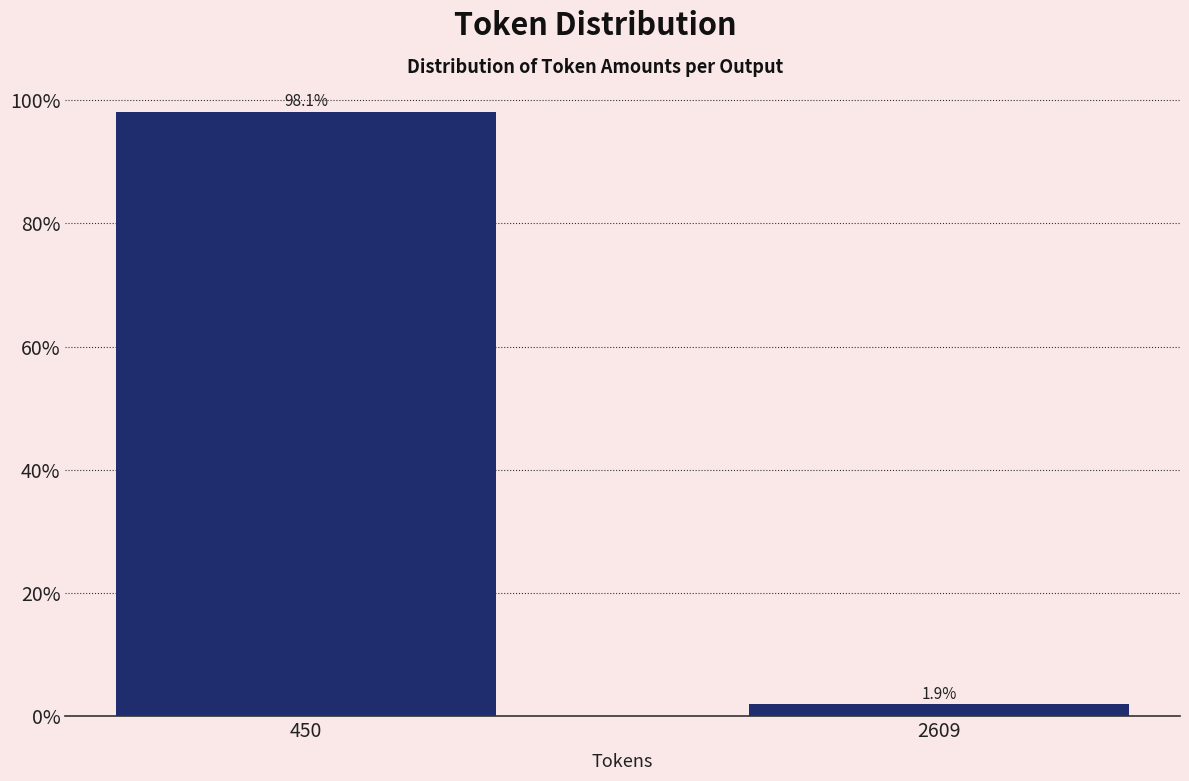

Reading left to right, list all the values displayed in this chart.

98.1	1.9